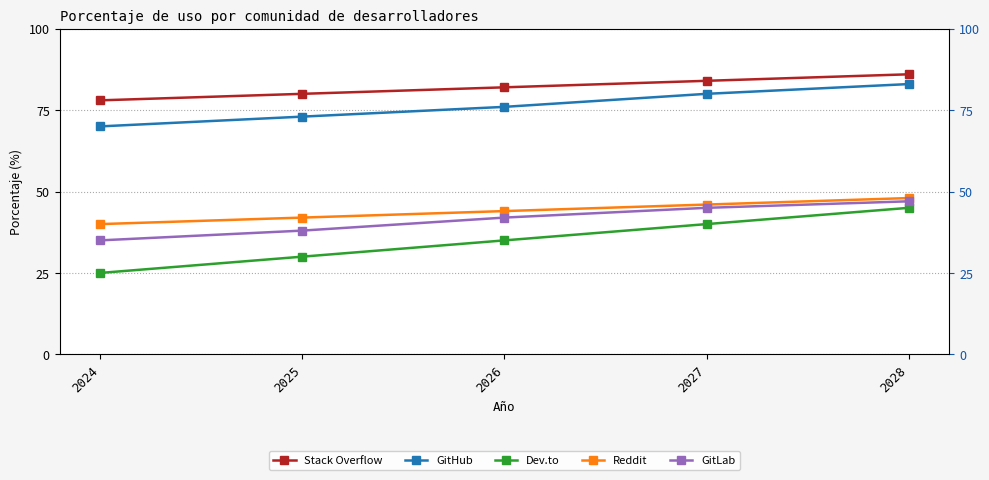

What is the value of the GitLab point at the 4th from the left?

45